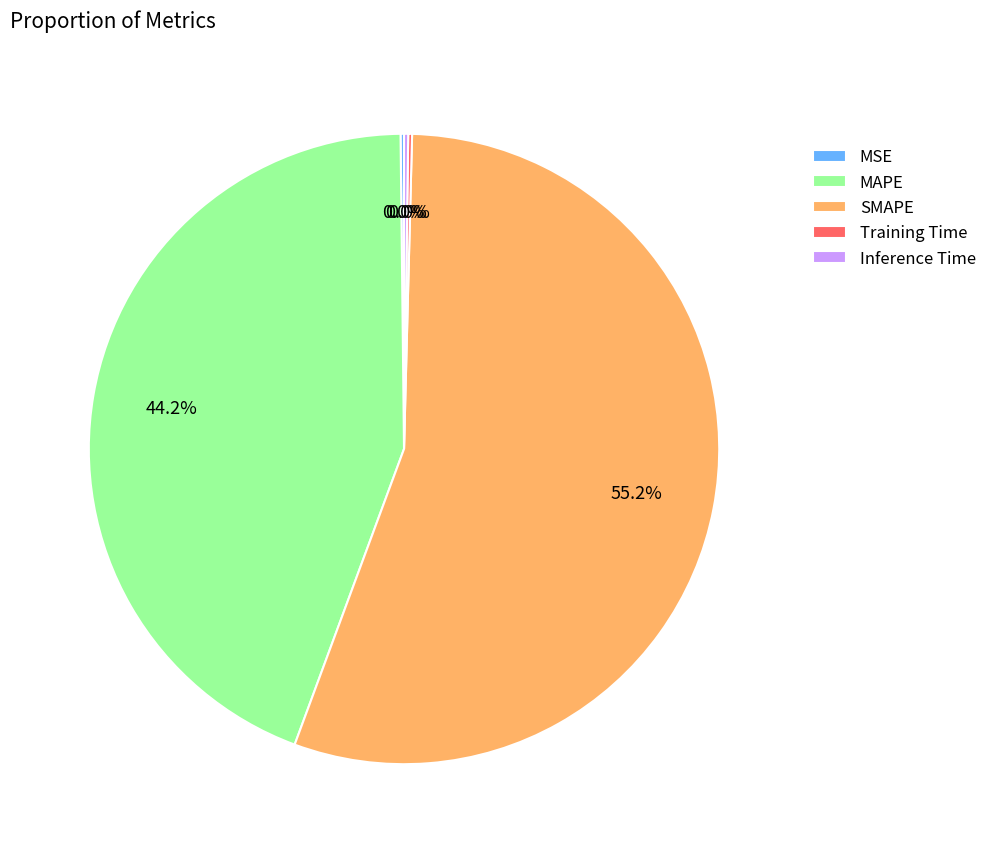

Does SMAPE represent more than half of the total?

Yes